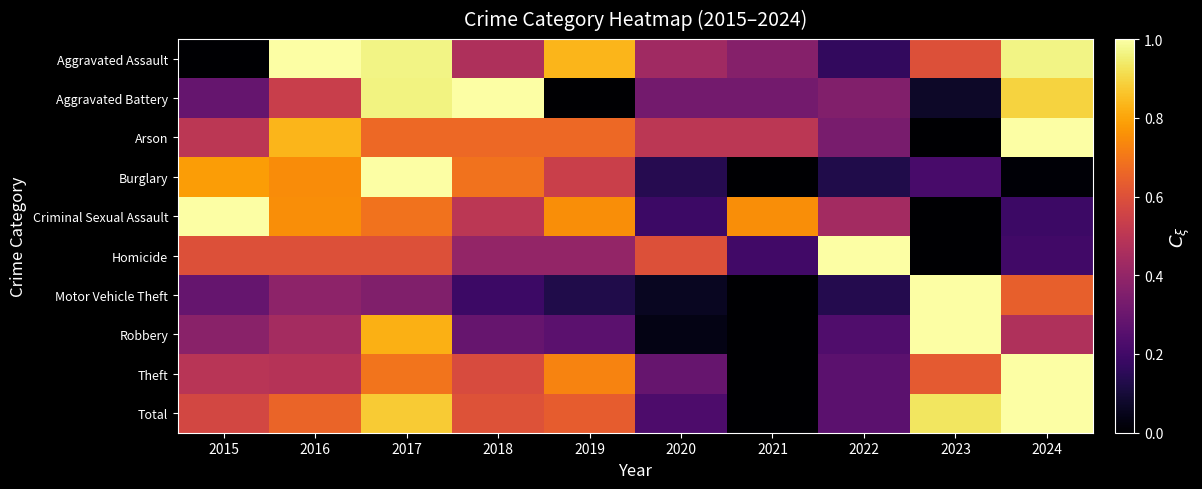

Reading left to right, extract all data points from this chart.

Aggravated Assault: 2015=0.0	2016=1.0	2017=1.0	2018=0.5	2019=0.8	2020=0.4	2021=0.4	2022=0.2	2023=0.6	2024=1.0
Aggravated Battery: 2015=0.3	2016=0.5	2017=1.0	2018=1.0	2019=0.0	2020=0.3	2021=0.3	2022=0.4	2023=0.1	2024=0.9
Arson: 2015=0.5	2016=0.8	2017=0.7	2018=0.7	2019=0.7	2020=0.5	2021=0.5	2022=0.3	2023=0.0	2024=1.0
Burglary: 2015=0.8	2016=0.7	2017=1.0	2018=0.7	2019=0.5	2020=0.1	2021=0.0	2022=0.1	2023=0.2	2024=0.0
Criminal Sexual Assault: 2015=1.0	2016=0.8	2017=0.7	2018=0.5	2019=0.8	2020=0.2	2021=0.8	2022=0.4	2023=0.0	2024=0.2
Homicide: 2015=0.6	2016=0.6	2017=0.6	2018=0.4	2019=0.4	2020=0.6	2021=0.2	2022=1.0	2023=0.0	2024=0.2
Motor Vehicle Theft: 2015=0.3	2016=0.4	2017=0.4	2018=0.2	2019=0.1	2020=0.1	2021=0.0	2022=0.1	2023=1.0	2024=0.6
Robbery: 2015=0.4	2016=0.4	2017=0.8	2018=0.3	2019=0.3	2020=0.0	2021=0.0	2022=0.2	2023=1.0	2024=0.5
Theft: 2015=0.5	2016=0.5	2017=0.7	2018=0.6	2019=0.7	2020=0.3	2021=0.0	2022=0.3	2023=0.6	2024=1.0
Total: 2015=0.6	2016=0.7	2017=0.9	2018=0.6	2019=0.6	2020=0.2	2021=0.0	2022=0.3	2023=0.9	2024=1.0